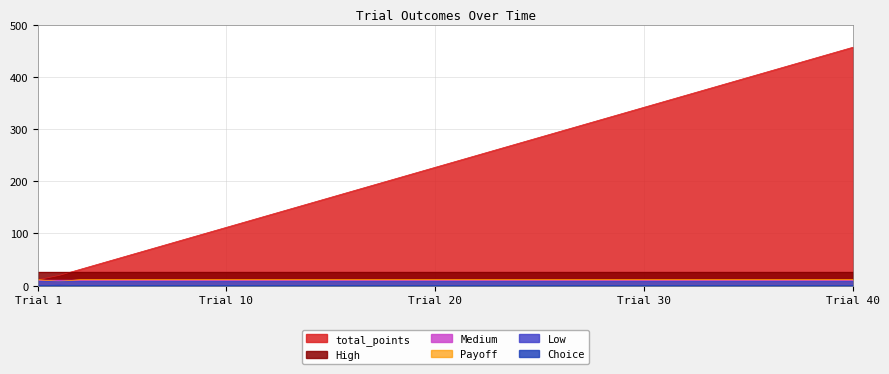

Which series has the largest range (max minus min)?

total_points